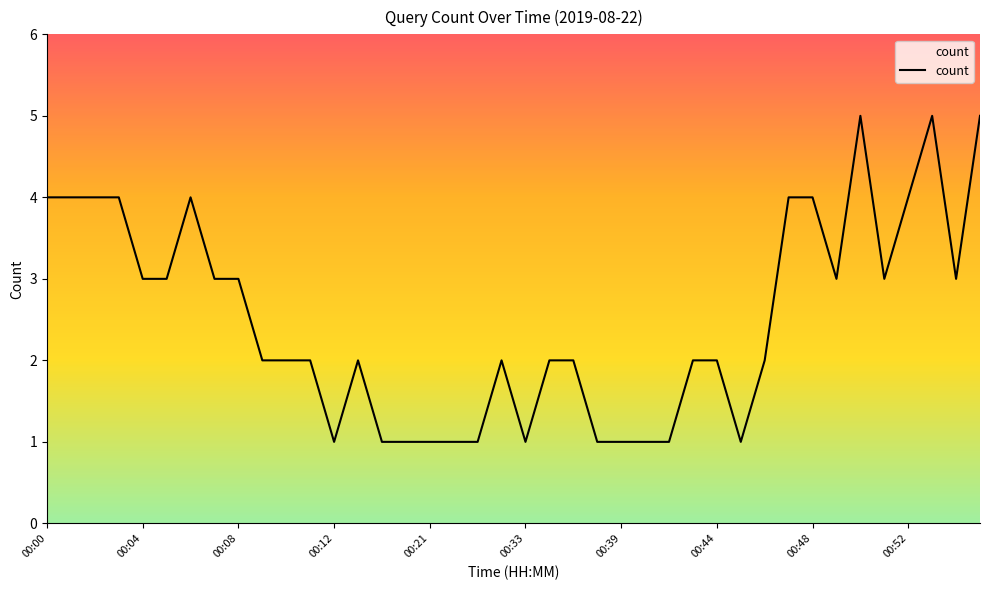

Does the chart have visible grid lines?

No